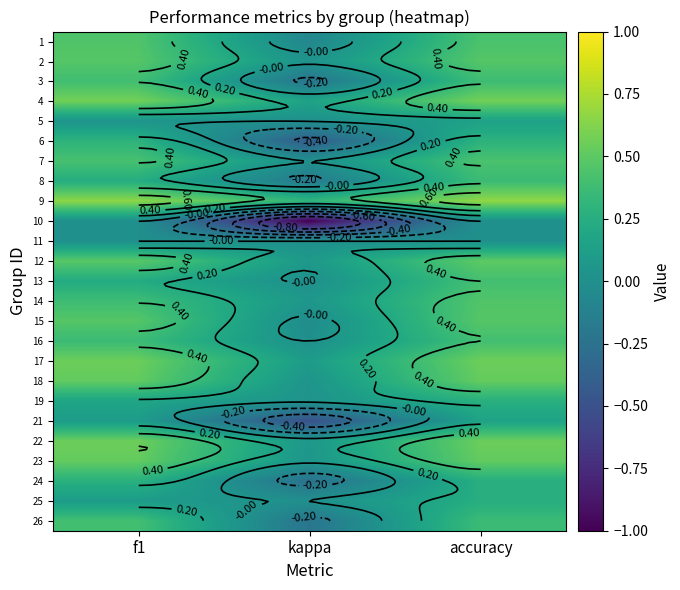

At how many categories does at least one series exceed 0?

3